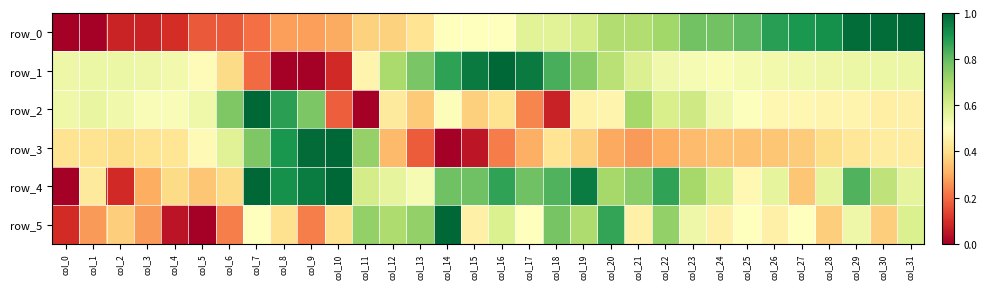

Which series has the largest total across all categories?

row_4